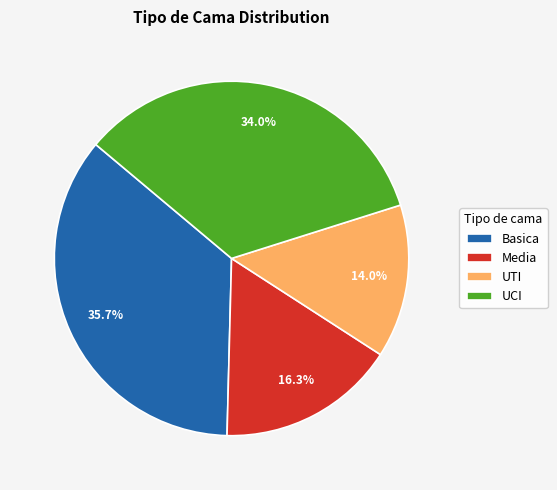

To the nearest percent, what is the average slice percentage?

25%